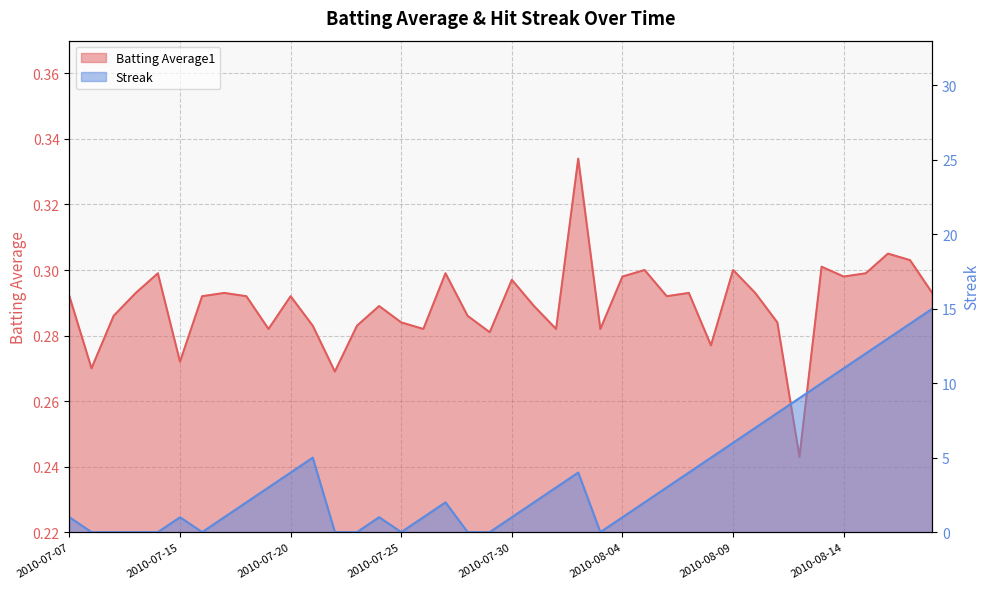

At how many categories does at least one series exceed 10?

5